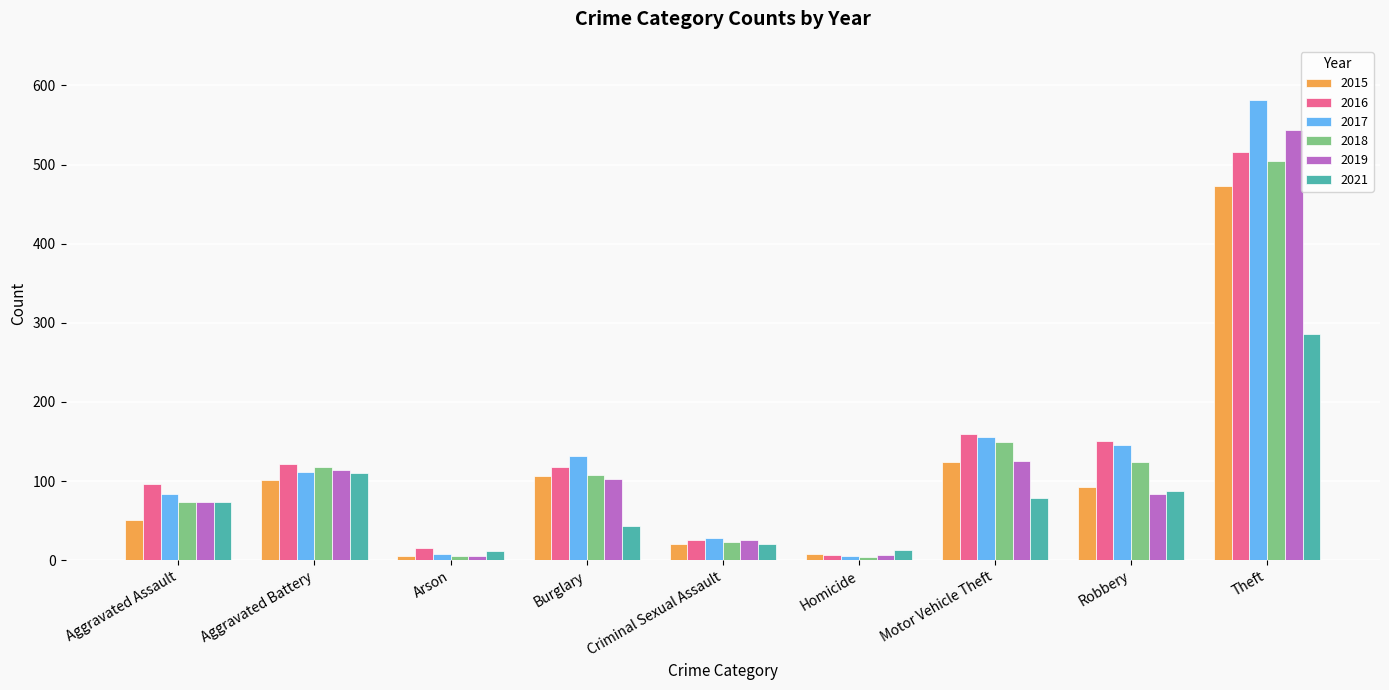

What position from the right is Criminal Sexual Assault?

5